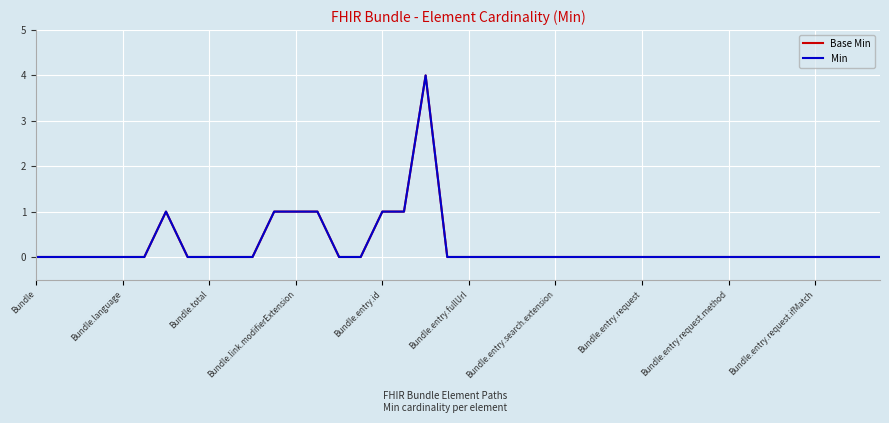

Does the chart have visible grid lines?

Yes